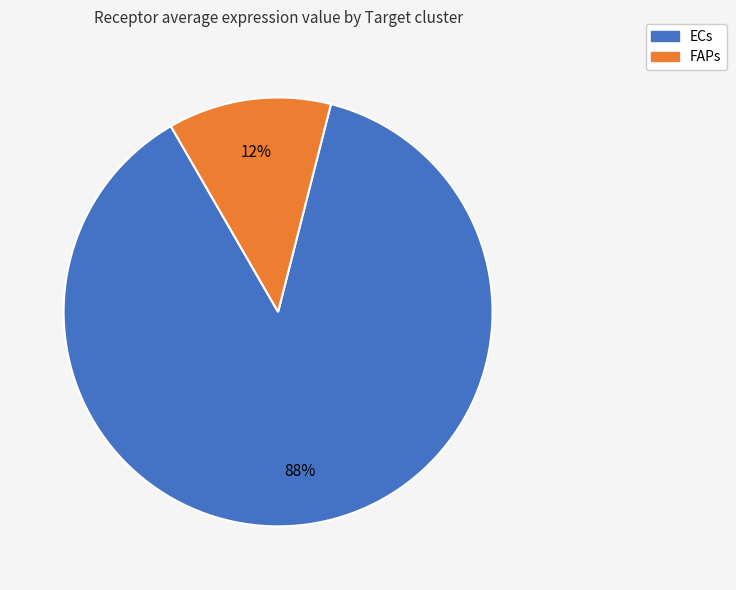

Which slice is the largest?

ECs